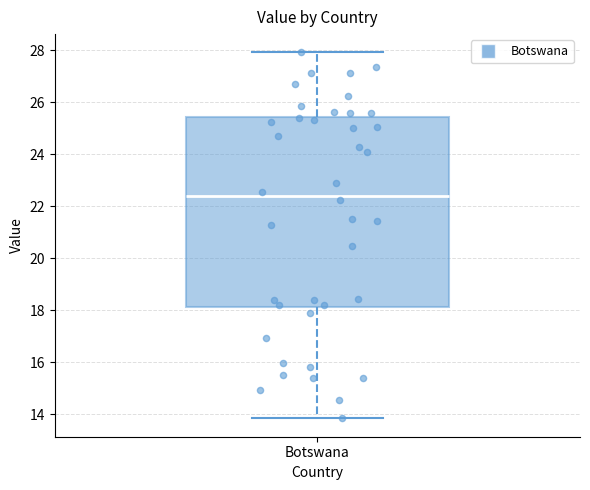

Transcribe this box plot: give where the median line is, the range the box spans, and where the two whiskers end, as read against the y-axis. The values are not printed on the chart, so give them approximately, as read against the axis.

median 22.4, box 18.2 to 25.4, whiskers 13.8 to 28.0